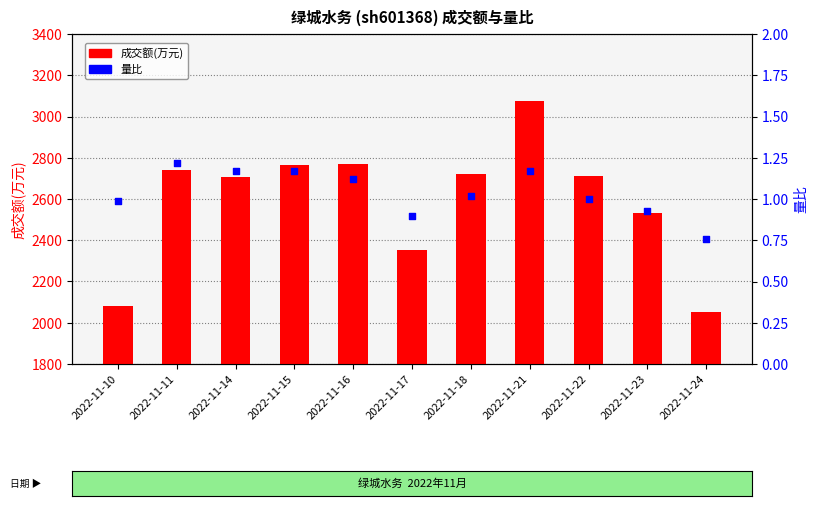

What is the total value across all series at 2022-11-11?

2743.2